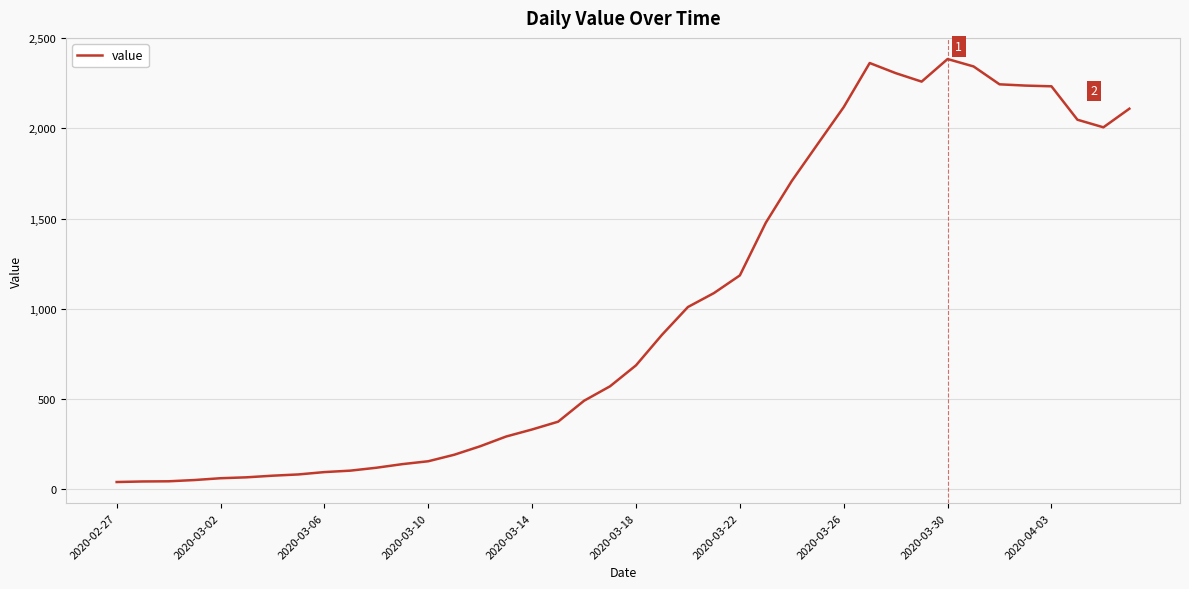

What is the maximum value shown in the chart?

2383